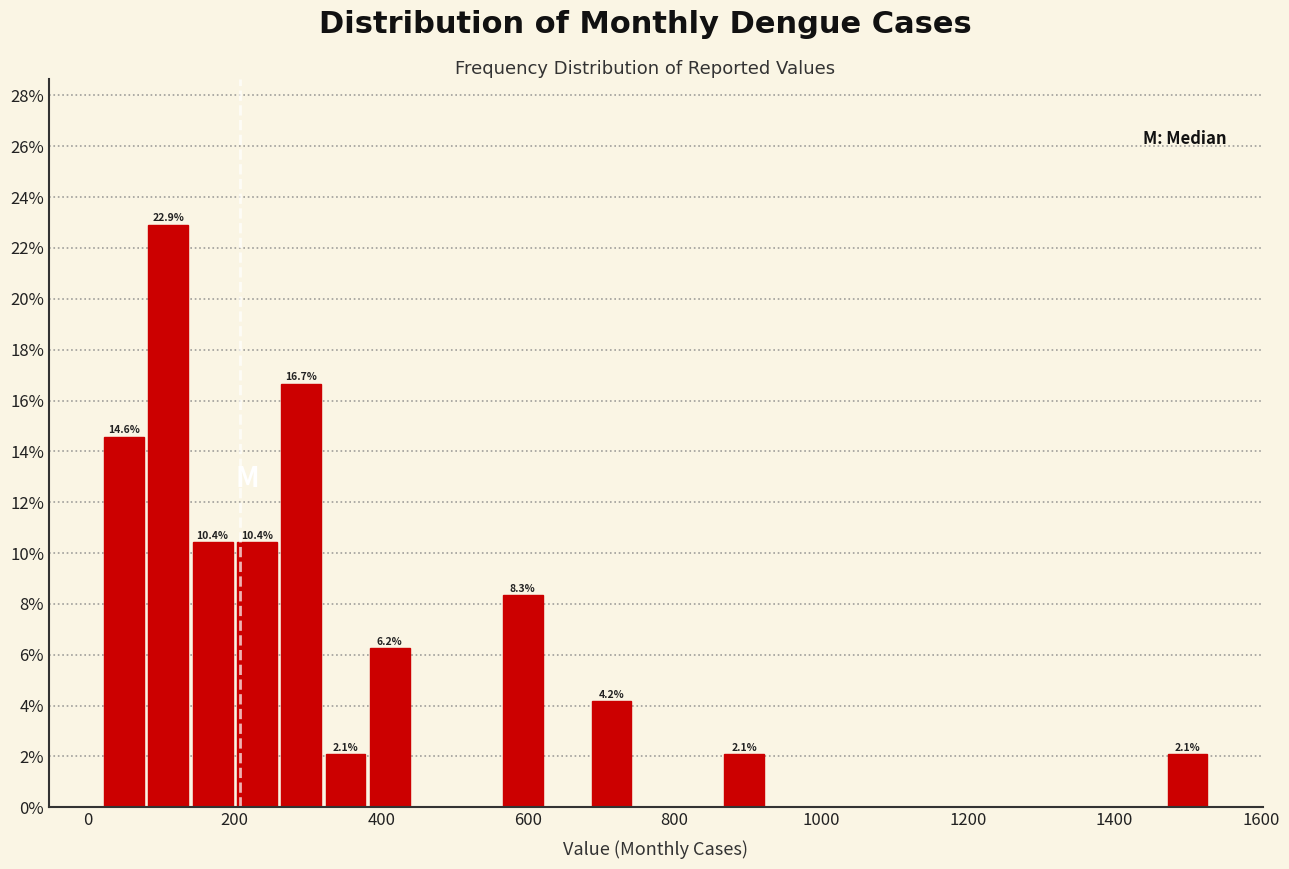

Read against the x-axis, roughly where is the centre of the tallest bar?

100